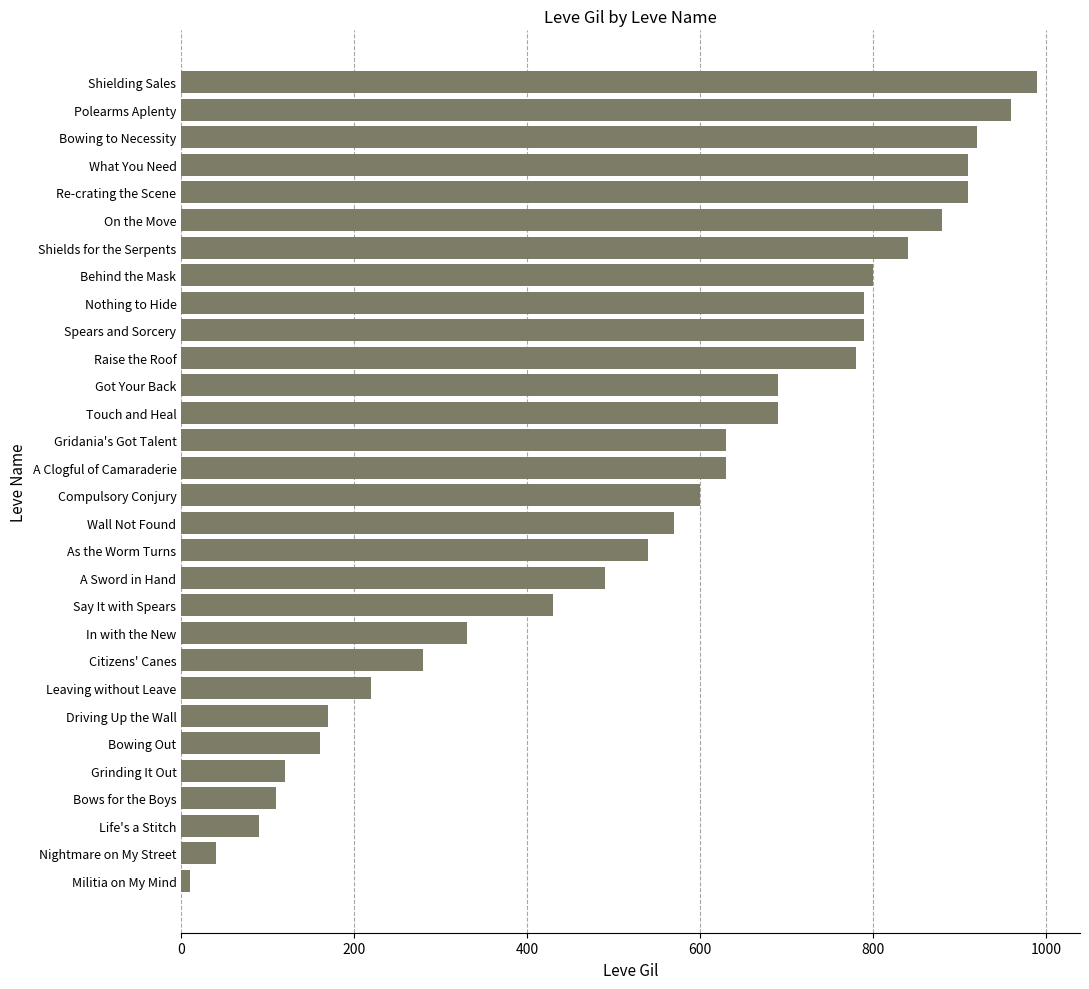

Reading bottom to top, what are all the values shown in this chart?

10	40	90	110	120	160	170	220	280	330	430	490	540	570	600	630	630	690	690	780	790	790	800	840	880	910	910	920	960	990